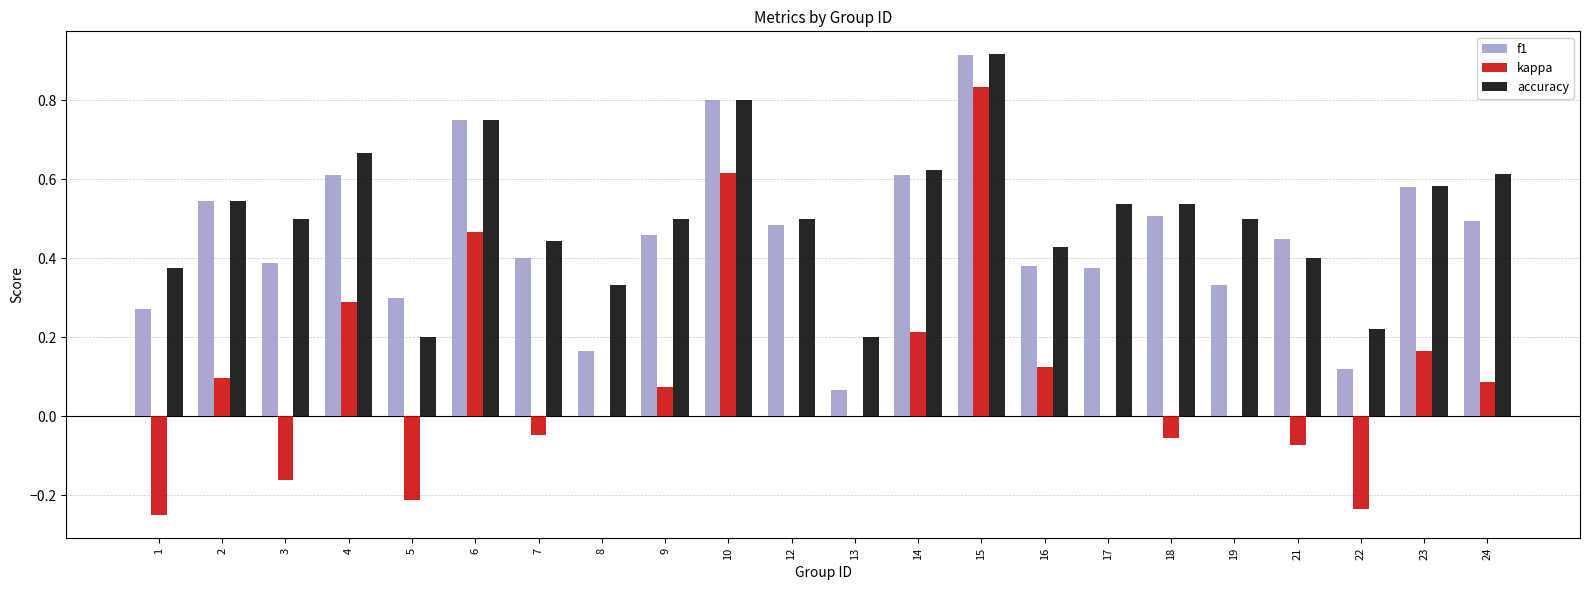

What are all the series names shown in the legend?

f1, kappa, accuracy